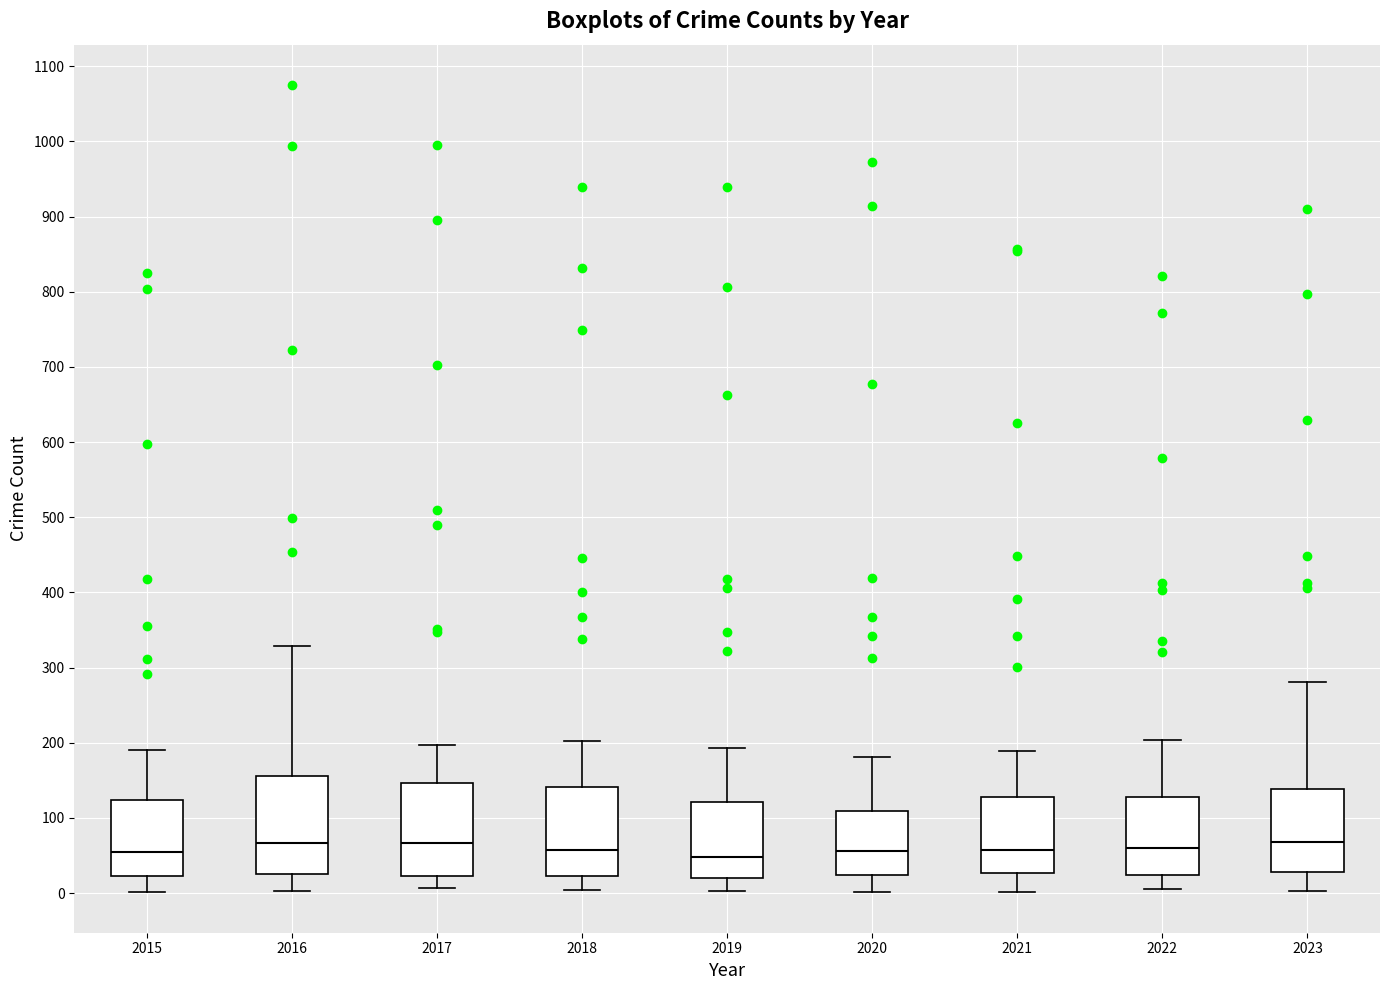

Where does the lower whisker of the box at x = 2017 end on the y-axis? The values are not printed on the chart, so give them approximately, as read against the axis.

10